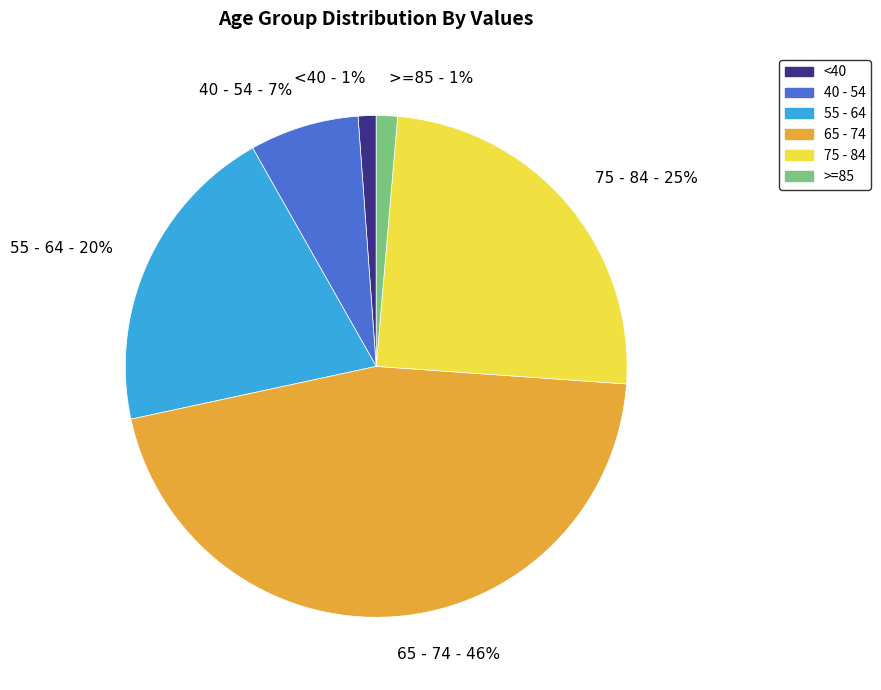

To the nearest percent, what is the difference between the 55 - 64 - 20% and 75 - 84 - 25% slice percentages?

5%